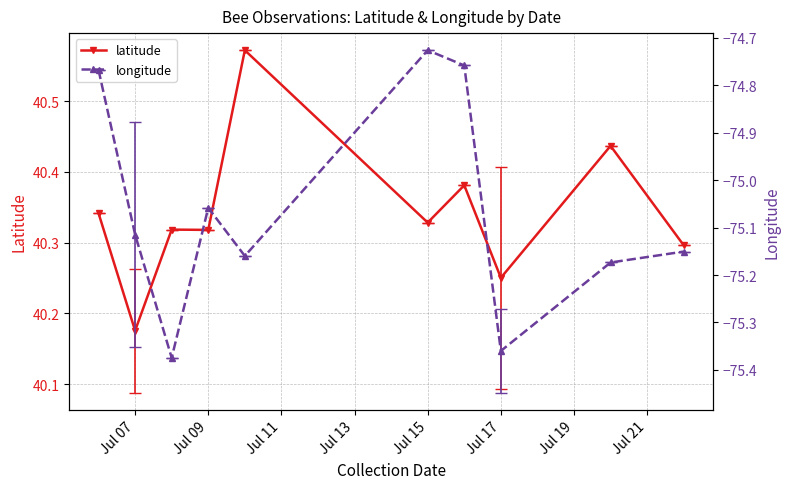

Where is the first local minimum for latitude?

Jul 07